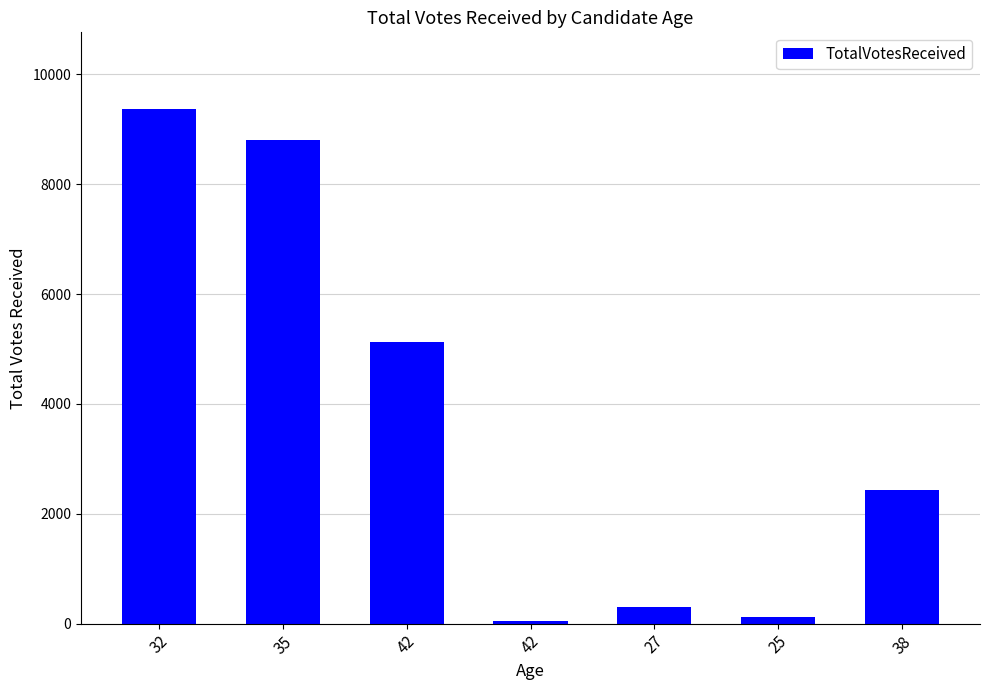

Rank the categories by value from lowest to highest.

42, 25, 27, 38, 42, 35, 32